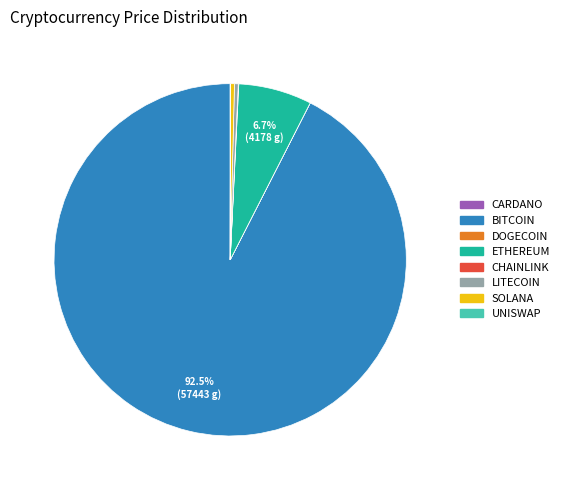

Does any single category account for the majority?

Yes